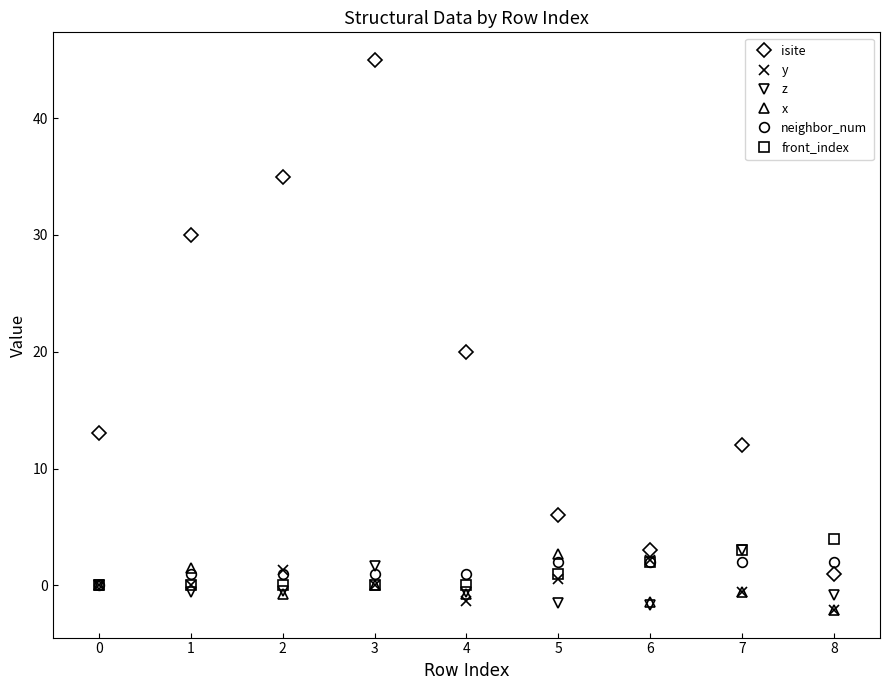

Which series ends up on top after the final intersection of isite and front_index?

front_index